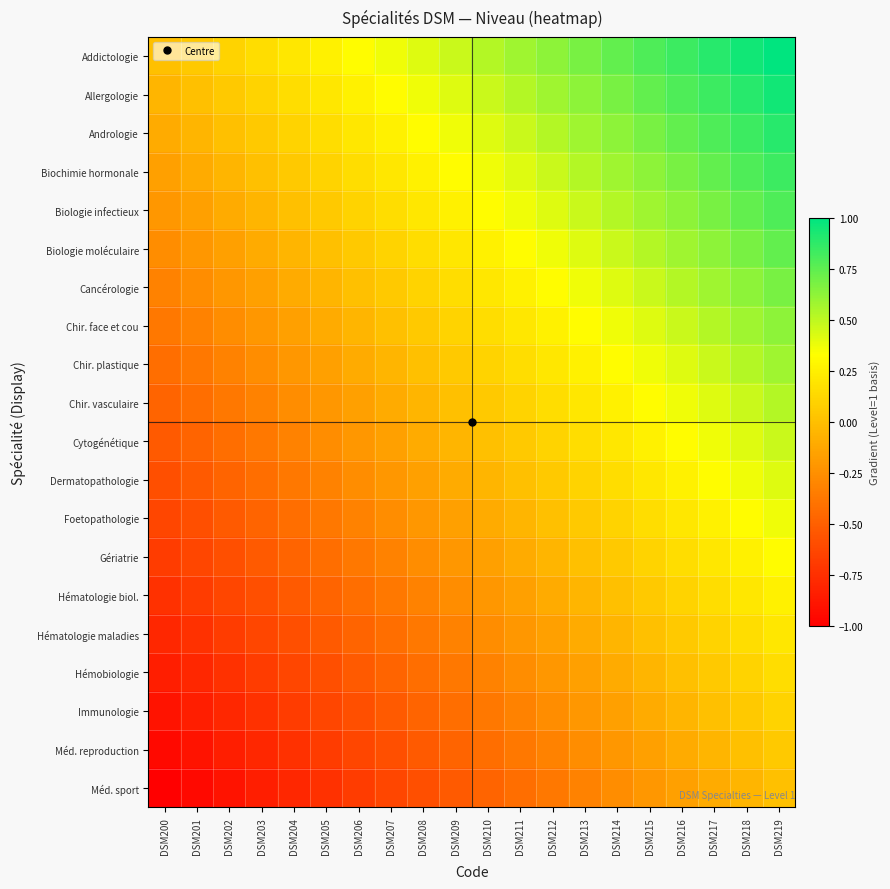

Which series has the largest total across all categories?

Addictologie